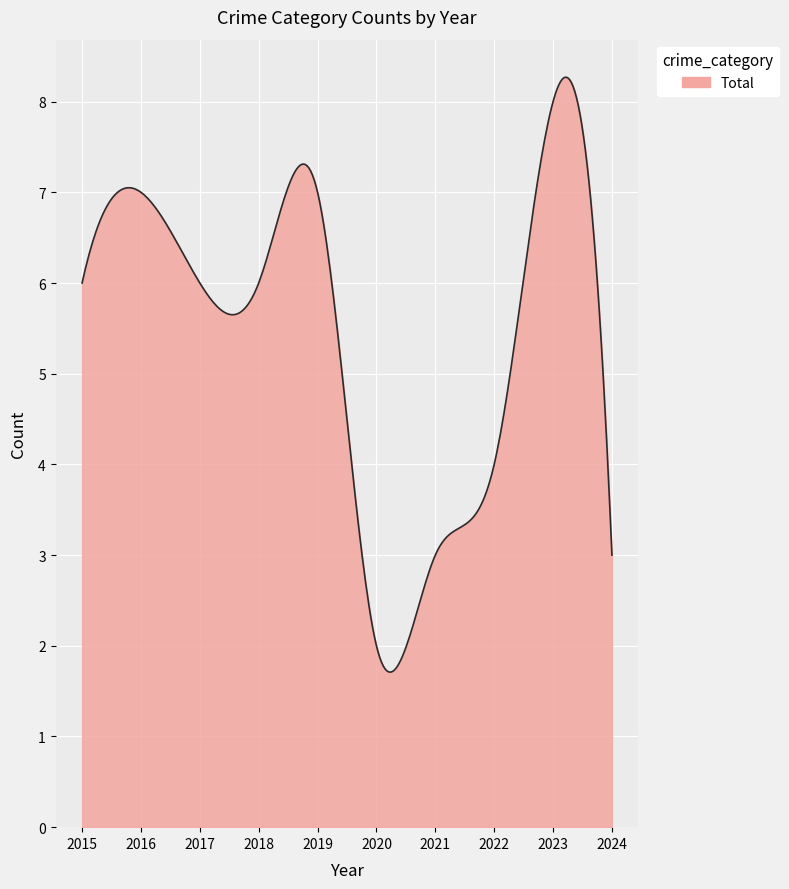

What is the maximum value shown in the chart?

8.3